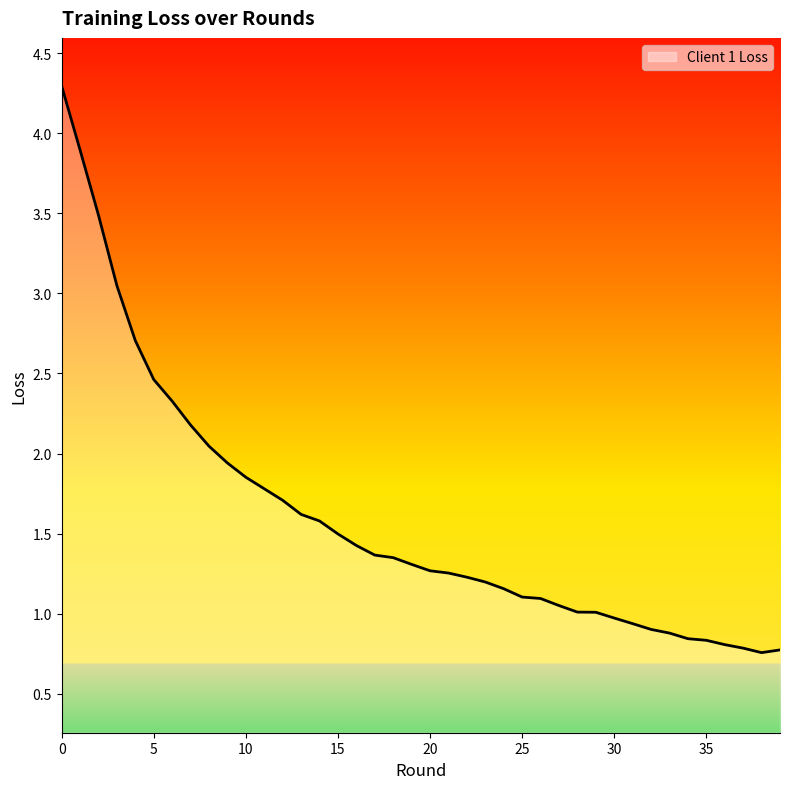

What is the difference between the maximum and minimum values?

3.5